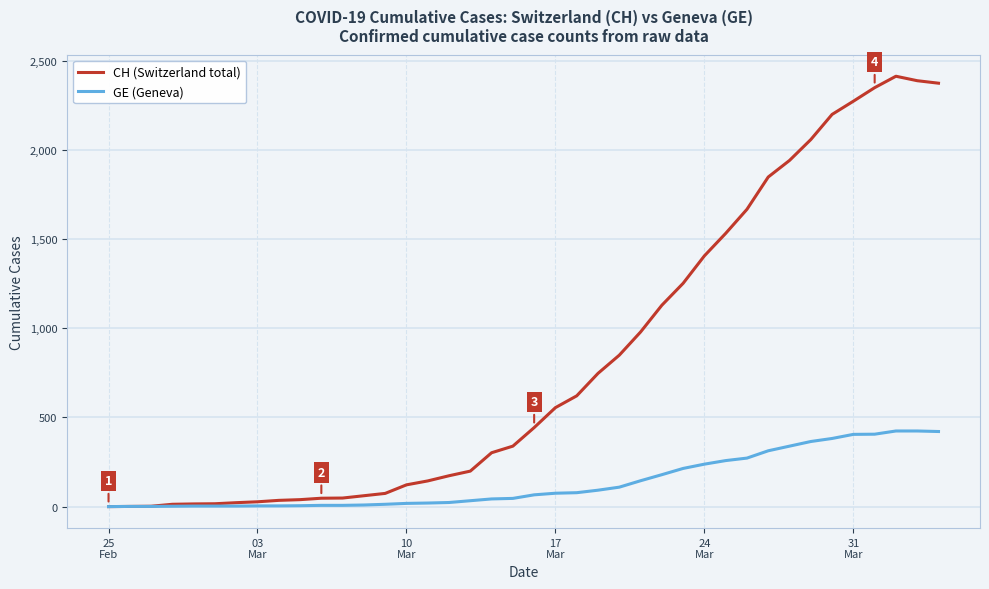

What is the maximum value shown in the chart?

2413